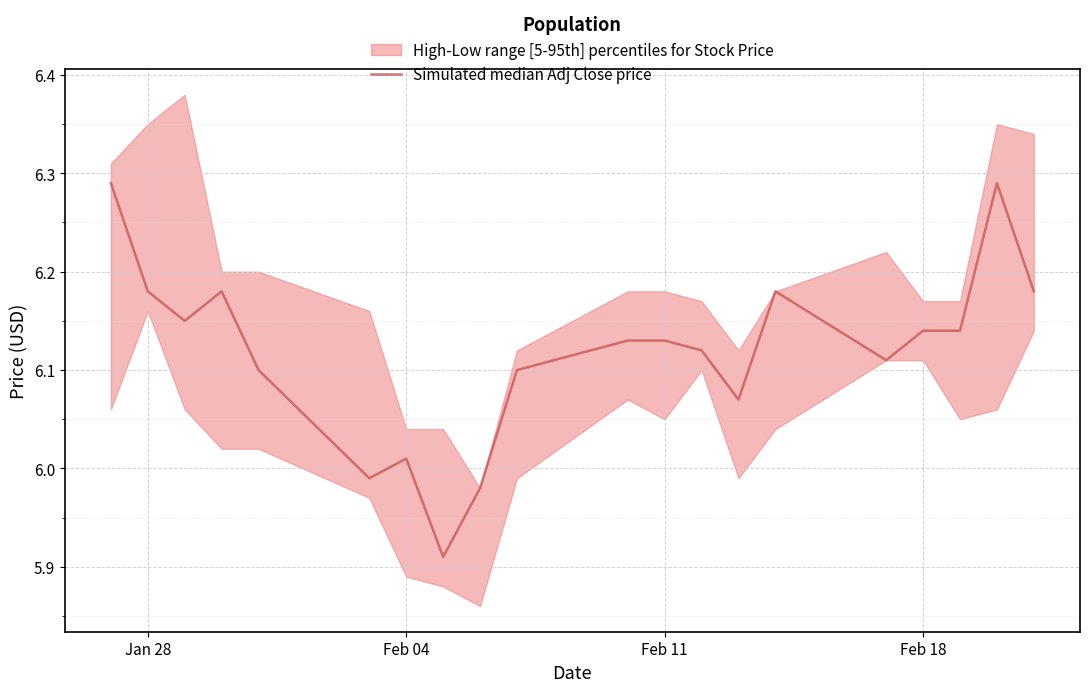

What is the maximum value shown in the chart?

6.3